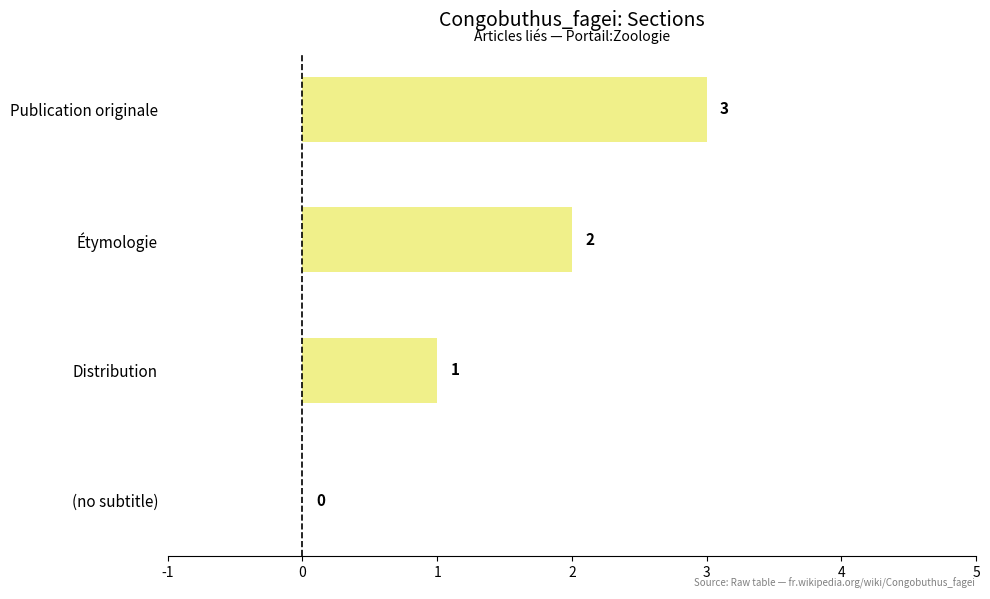

The value at Étymologie is 2. True or false?

True